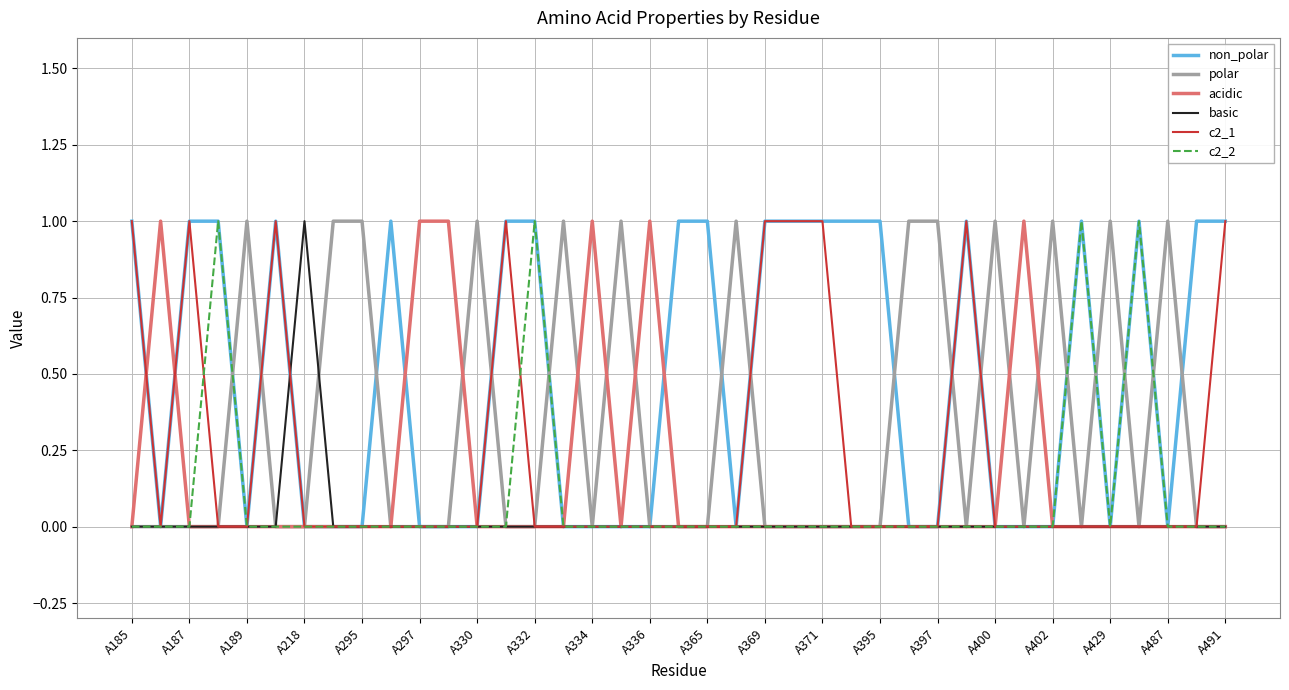

Which series has the largest total across all categories?

non_polar